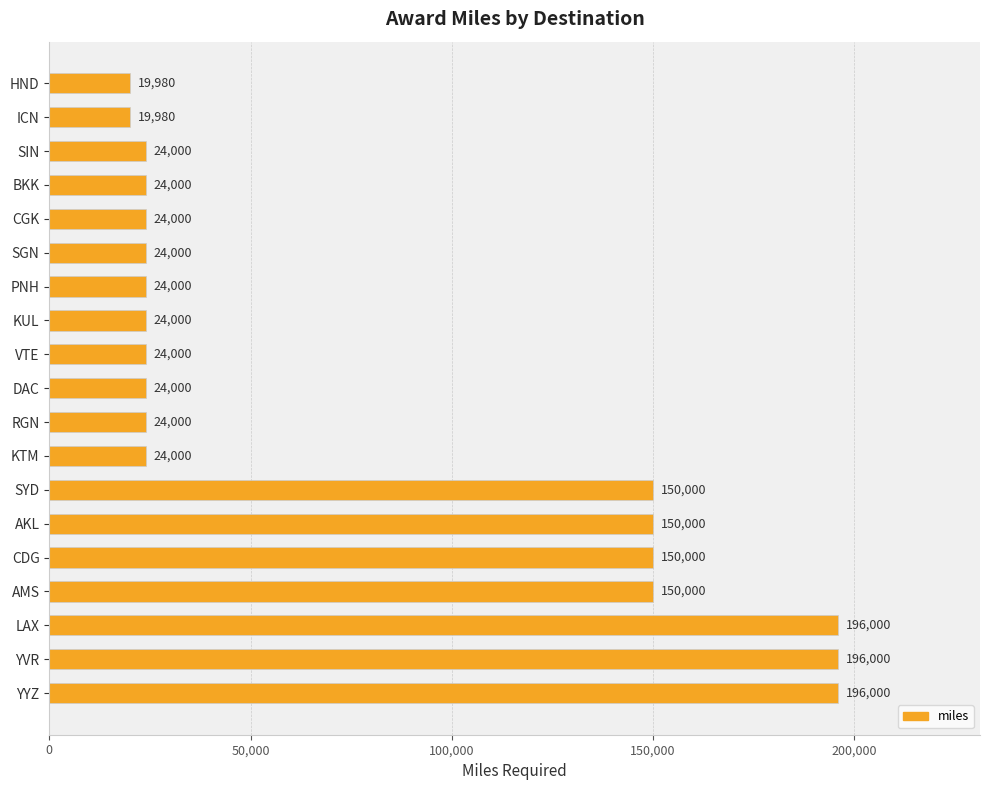

Reading top to bottom, extract all data points from this chart.

19980	19980	24000	24000	24000	24000	24000	24000	24000	24000	24000	24000	150000	150000	150000	150000	196000	196000	196000